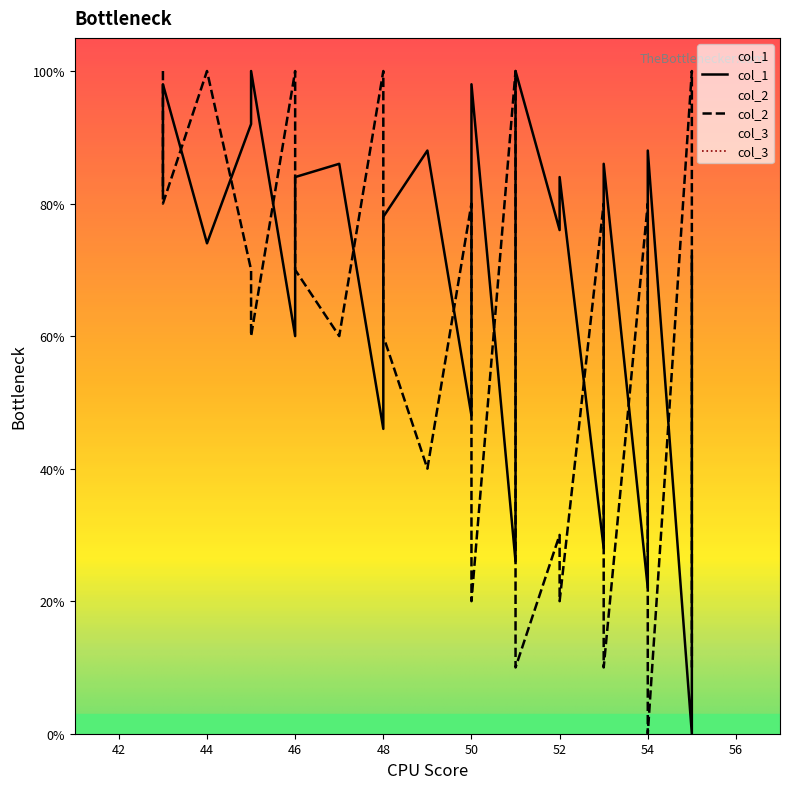

Which series has the widest spread of values?

col_1